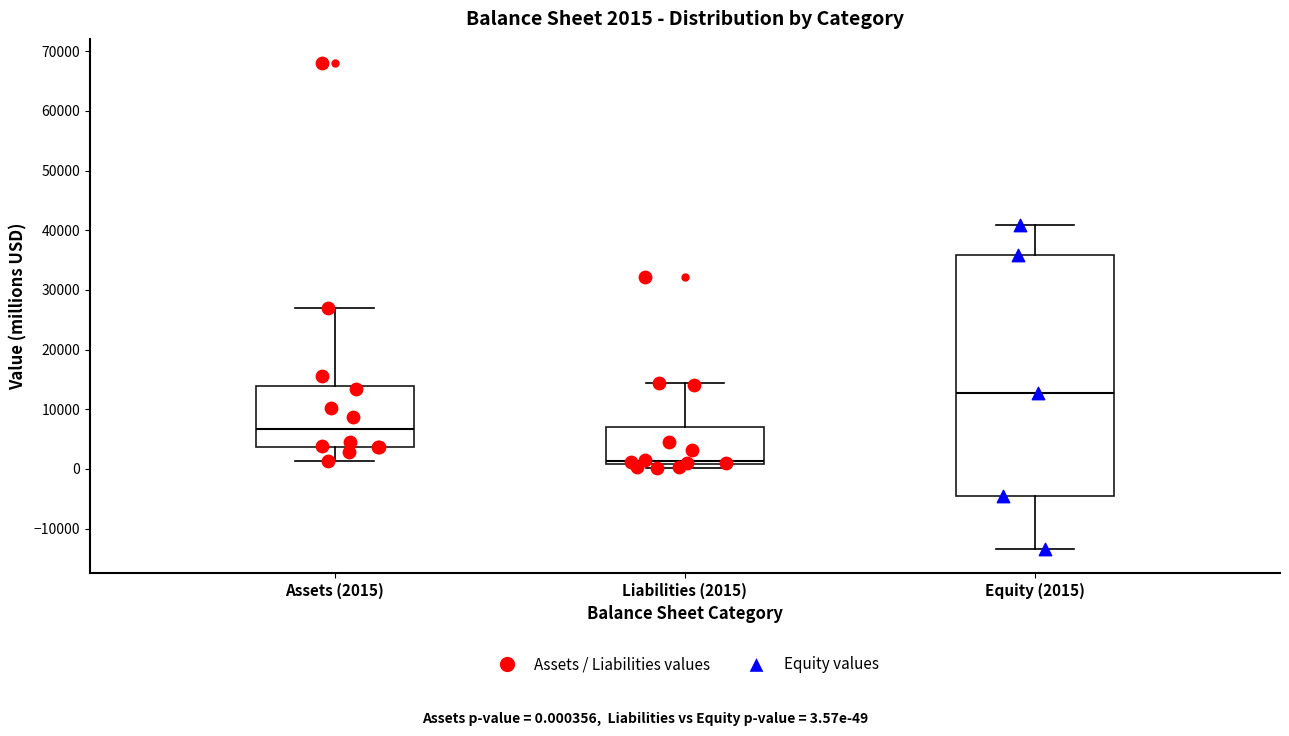

Which box has the lowest median line?

Liabilities (2015)